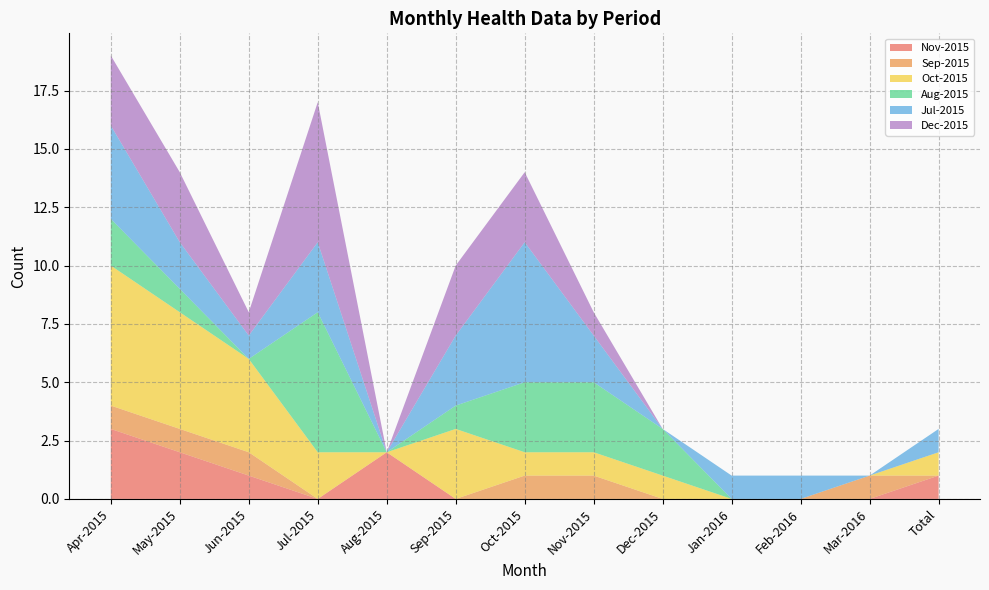

Reading right to left, what are all the values shown in this chart?

Nov-2015: Total=1	Mar-2016=0	Feb-2016=0	Jan-2016=0	Dec-2015=0	Nov-2015=0	Oct-2015=0	Sep-2015=0	Aug-2015=2	Jul-2015=0	Jun-2015=1	May-2015=2	Apr-2015=3
Sep-2015: Total=0	Mar-2016=1	Feb-2016=0	Jan-2016=0	Dec-2015=0	Nov-2015=1	Oct-2015=1	Sep-2015=0	Aug-2015=0	Jul-2015=0	Jun-2015=1	May-2015=1	Apr-2015=1
Oct-2015: Total=1	Mar-2016=0	Feb-2016=0	Jan-2016=0	Dec-2015=1	Nov-2015=1	Oct-2015=1	Sep-2015=3	Aug-2015=0	Jul-2015=2	Jun-2015=4	May-2015=5	Apr-2015=6
Aug-2015: Total=0	Mar-2016=0	Feb-2016=0	Jan-2016=0	Dec-2015=2	Nov-2015=3	Oct-2015=3	Sep-2015=1	Aug-2015=0	Jul-2015=6	Jun-2015=0	May-2015=1	Apr-2015=2
Jul-2015: Total=1	Mar-2016=0	Feb-2016=1	Jan-2016=1	Dec-2015=0	Nov-2015=2	Oct-2015=6	Sep-2015=3	Aug-2015=0	Jul-2015=3	Jun-2015=1	May-2015=2	Apr-2015=4
Dec-2015: Total=0	Mar-2016=0	Feb-2016=0	Jan-2016=0	Dec-2015=0	Nov-2015=1	Oct-2015=3	Sep-2015=3	Aug-2015=0	Jul-2015=6	Jun-2015=1	May-2015=3	Apr-2015=3